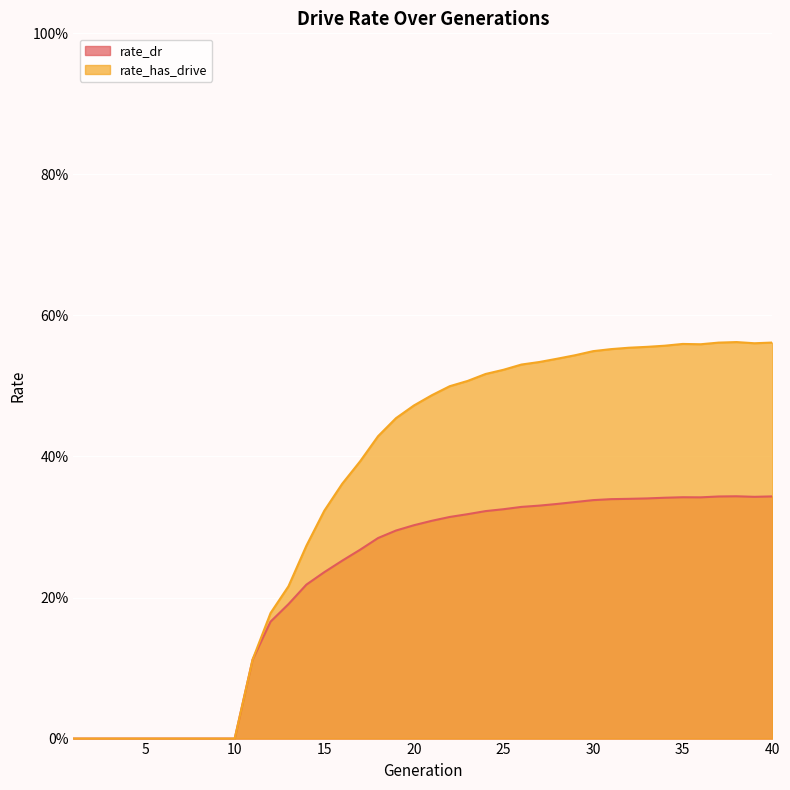

Reading left to right, what are all the values shown in this chart?

rate_dr: 1=0.0	2=0.0	3=0.0	4=0.0	5=0.0	6=0.0	7=0.0	8=0.0	9=0.0	10=0.0	11=0.1	12=0.2	13=0.2	14=0.2	15=0.2	16=0.3	17=0.3	18=0.3	19=0.3	20=0.3	21=0.3	22=0.3	23=0.3	24=0.3	25=0.3	26=0.3	27=0.3	28=0.3	29=0.3	30=0.3	31=0.3	32=0.3	33=0.3	34=0.3	35=0.3	36=0.3	37=0.3	38=0.3	39=0.3	40=0.3
rate_has_drive: 1=0.0	2=0.0	3=0.0	4=0.0	5=0.0	6=0.0	7=0.0	8=0.0	9=0.0	10=0.0	11=0.1	12=0.2	13=0.2	14=0.3	15=0.3	16=0.4	17=0.4	18=0.4	19=0.5	20=0.5	21=0.5	22=0.5	23=0.5	24=0.5	25=0.5	26=0.5	27=0.5	28=0.5	29=0.5	30=0.5	31=0.6	32=0.6	33=0.6	34=0.6	35=0.6	36=0.6	37=0.6	38=0.6	39=0.6	40=0.6